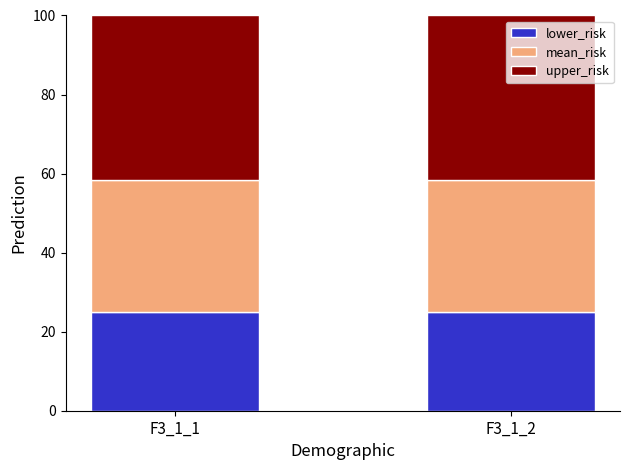

What is the sum of all lower_risk values?

50.0